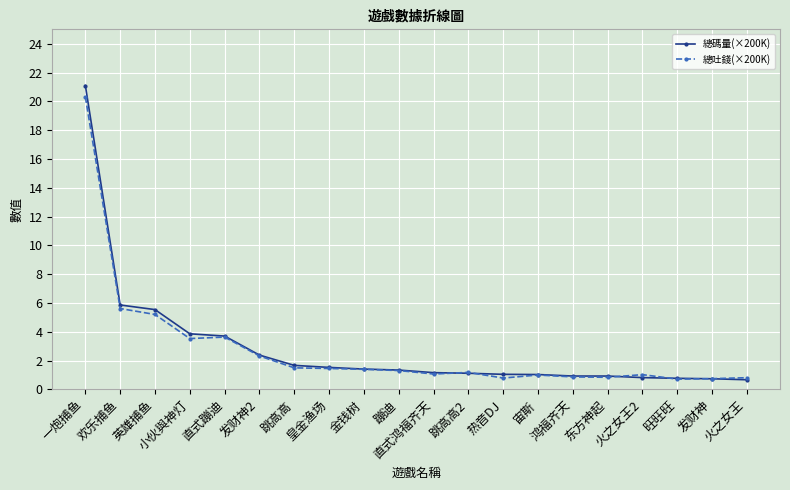

In 總吐錢(×200K), how many points are lower than both neighbors (excluding endpoints)?

5